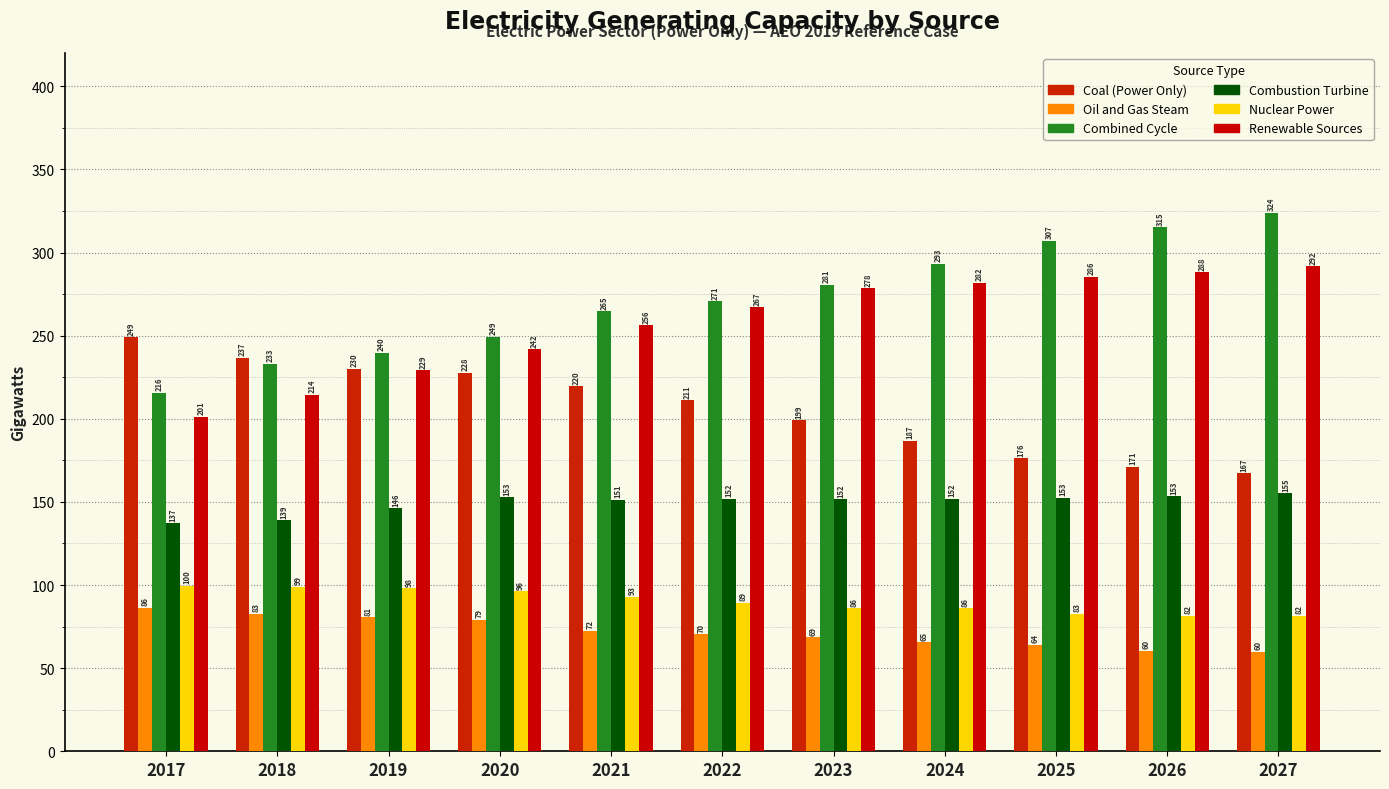

True or false: Nuclear Power has a value of 81.6 at 2026.

True